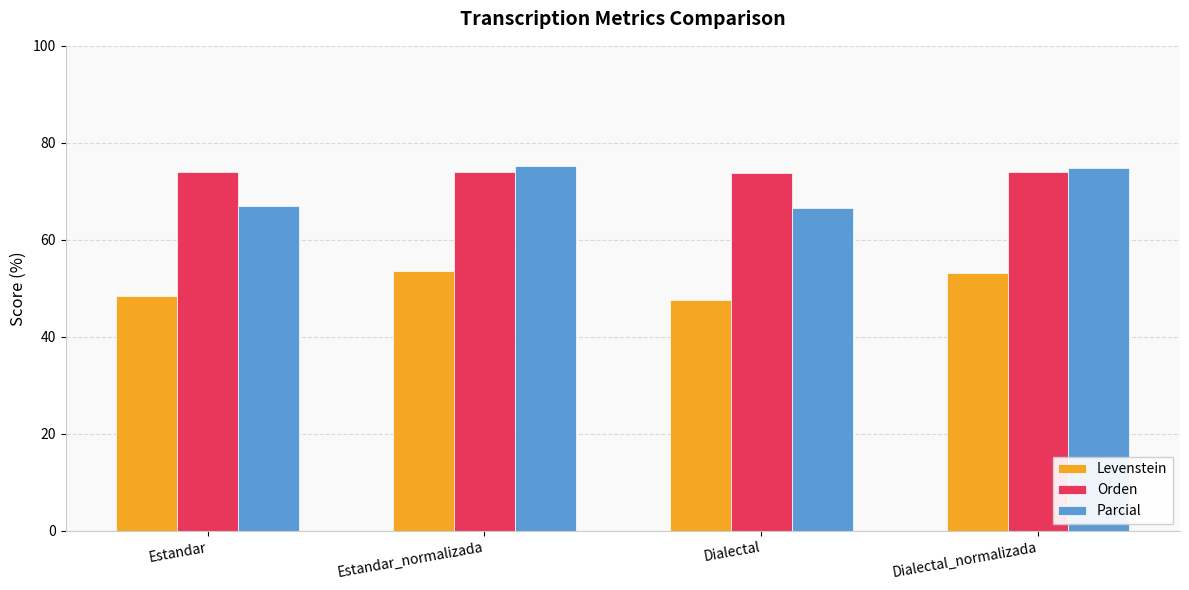

Is it true that Parcial equals 50.6 at Dialectal_normalizada?

False